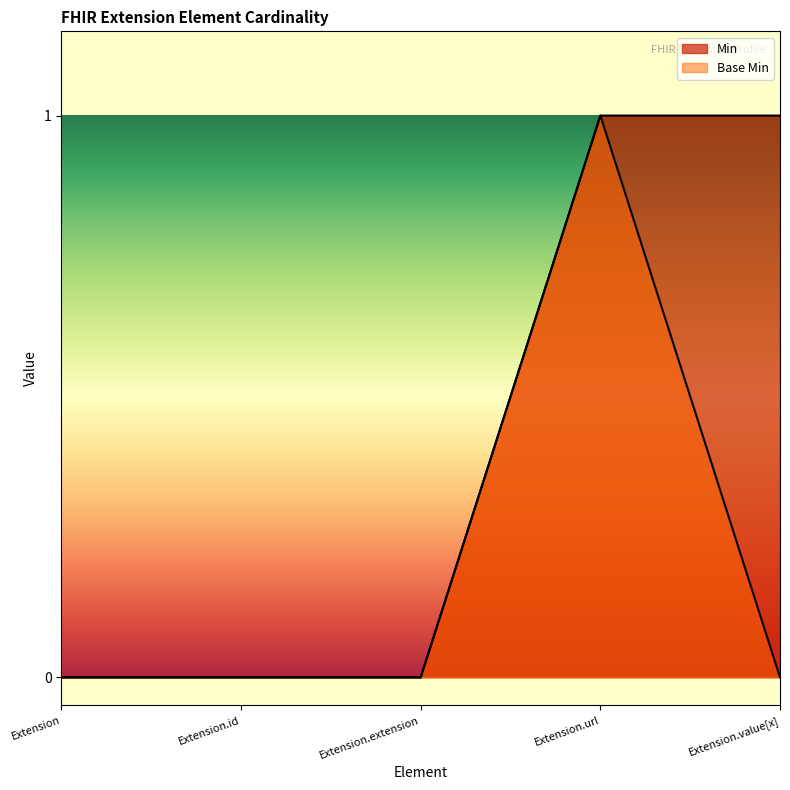

The value of Base Min at Extension is 0. True or false?

True